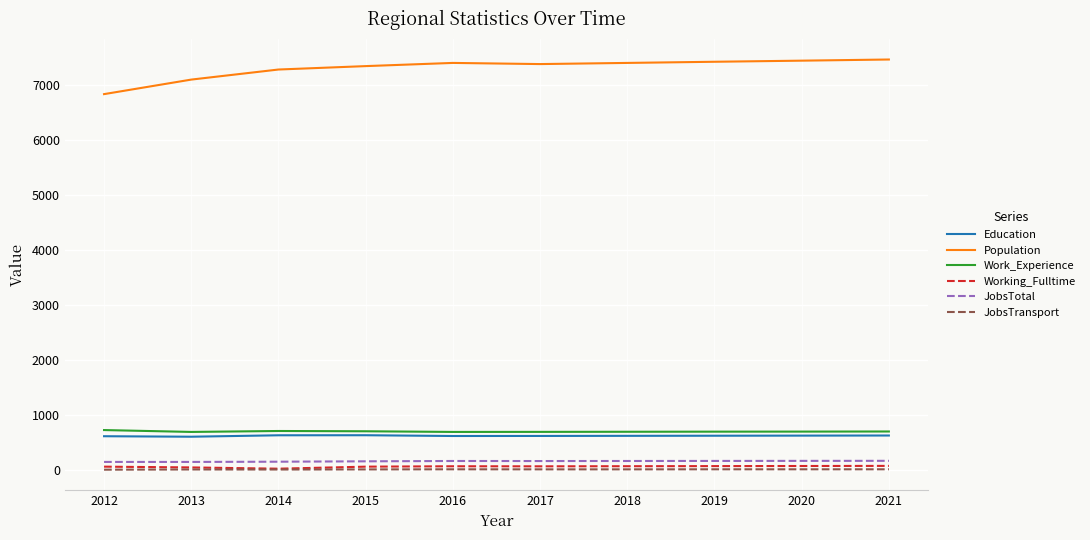

Is this an area chart (filled region under the line)?

No